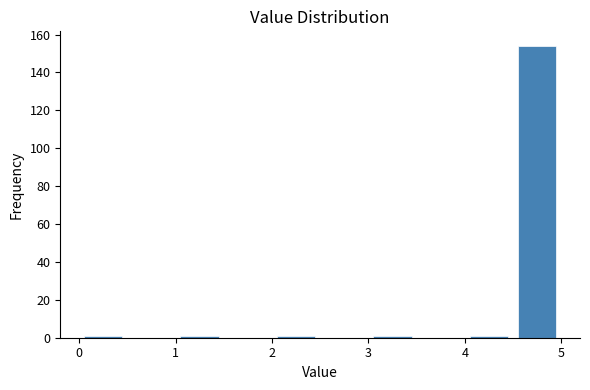

Which range on the x-axis has the tallest bar?

4.5 to 5.0